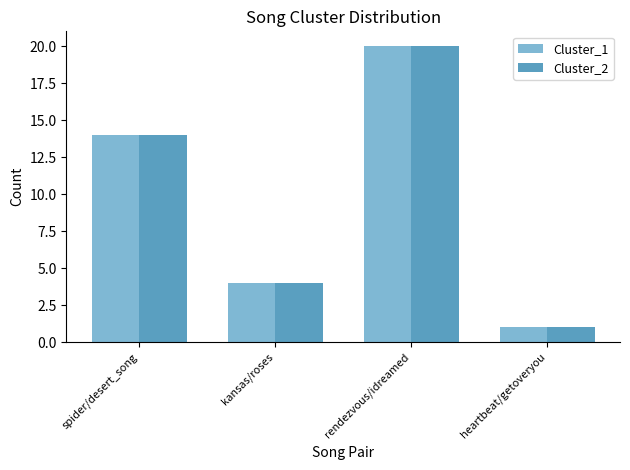

True or false: Cluster_2 has a value of 14 at spider/desert_song.

True